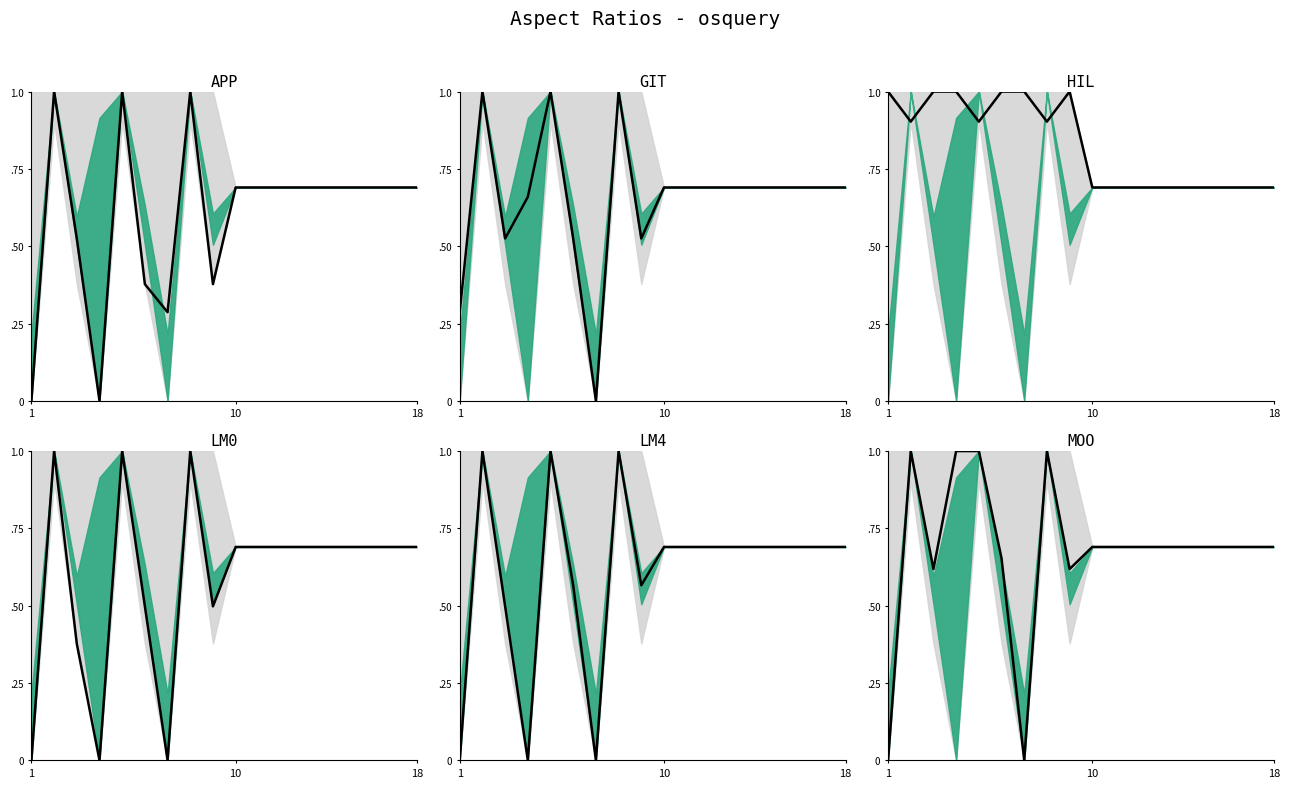

At which category is the sum across all series the highest?

10